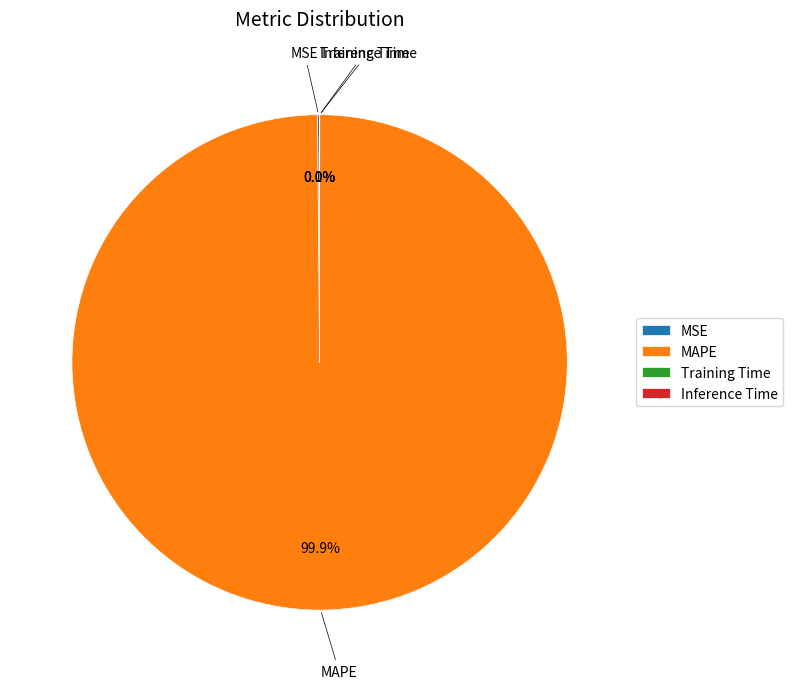

Does MAPE represent more than half of the total?

Yes